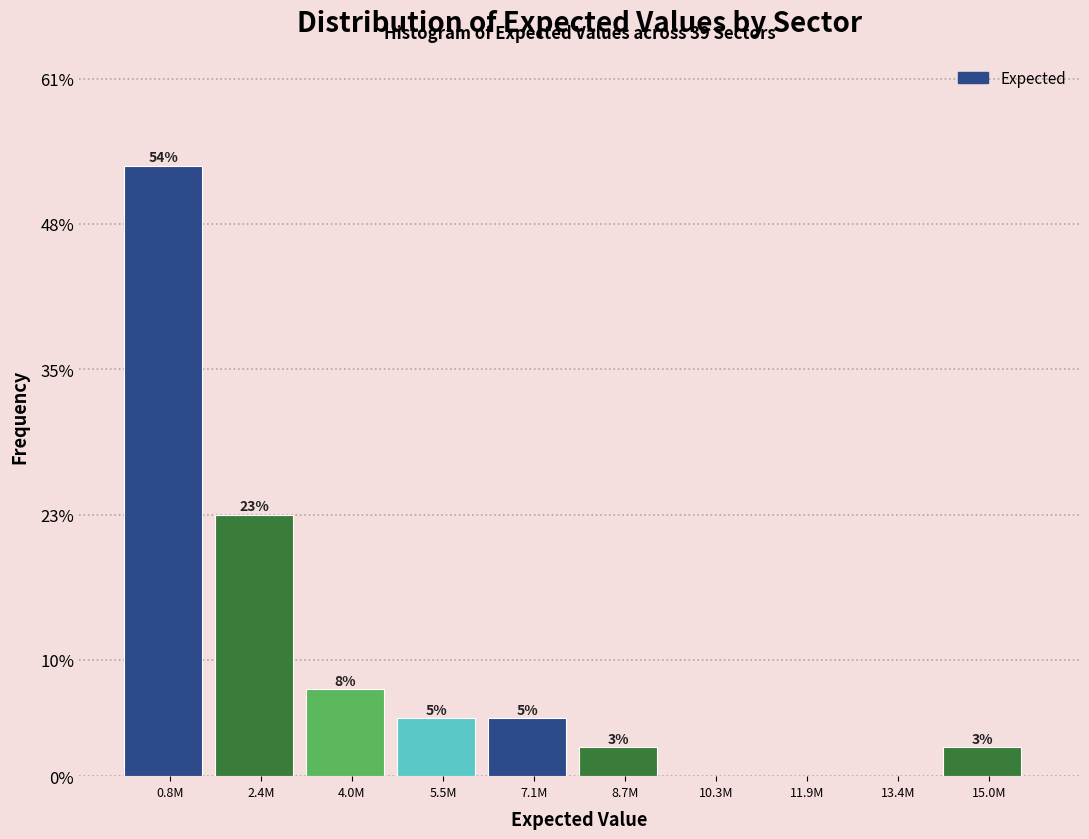

Are the bars horizontal?

No